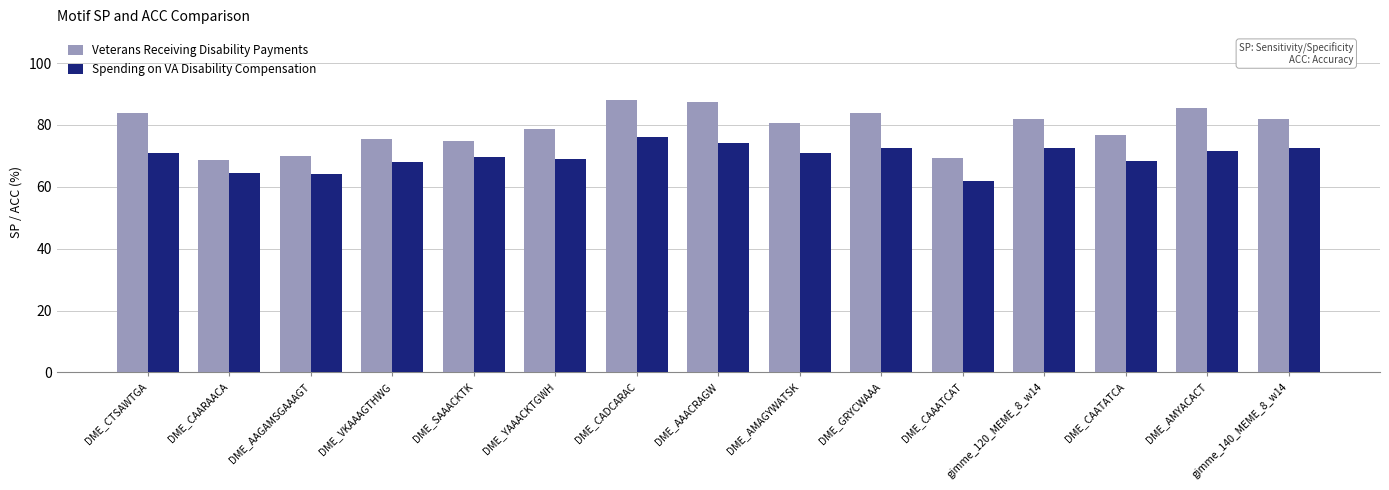

At which label does Veterans Receiving Disability Payments first exceed 80?

DME_CTSAWTGA